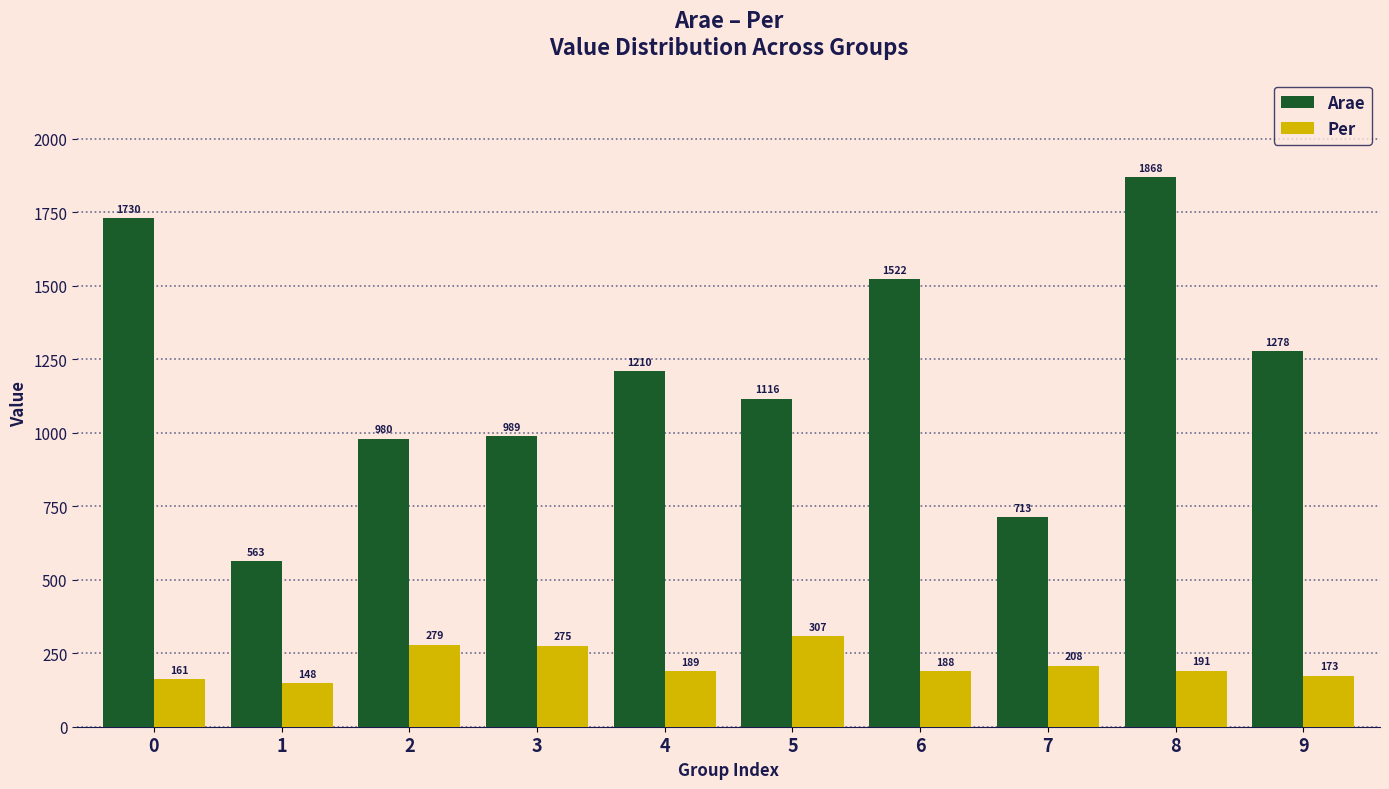

What is the approximate value of Per at 4?

189